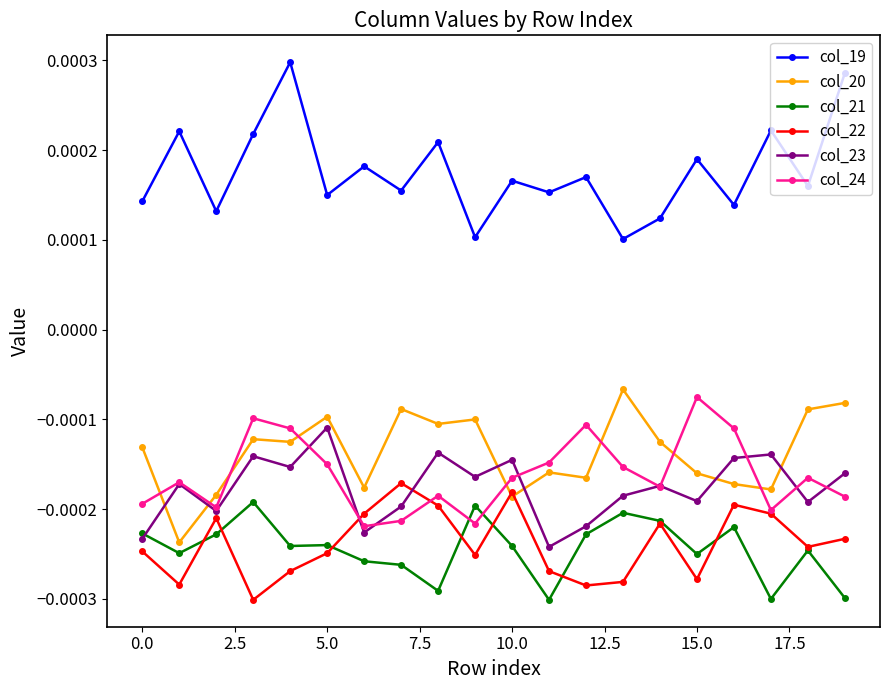

Rank the series by their maximum value, from lowest to highest.

col_21, col_22, col_23, col_24, col_20, col_19